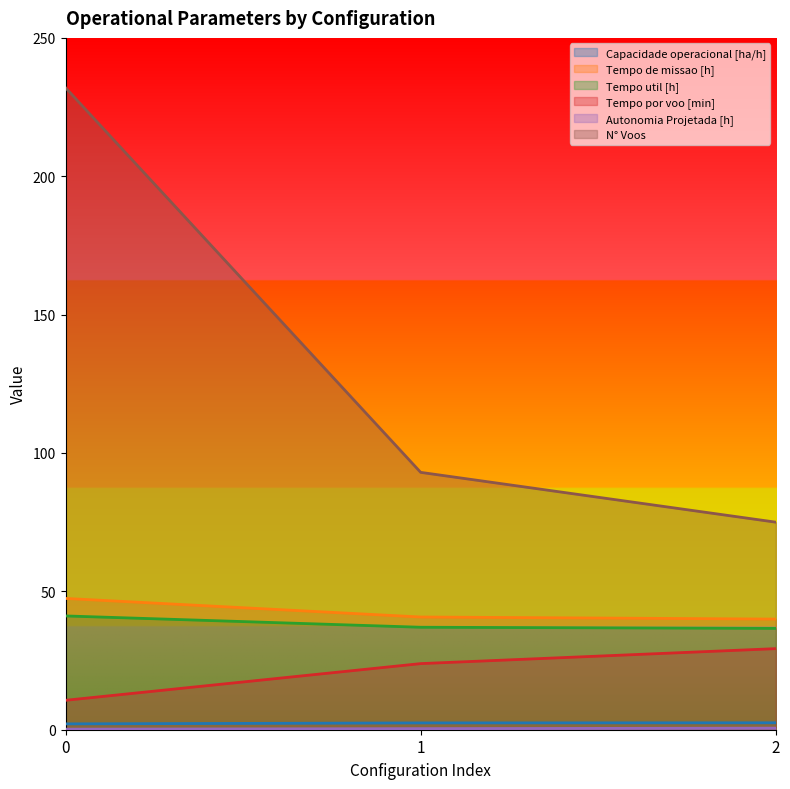

Reading left to right, what are all the values shown in this chart?

Capacidade operacional [ha/h]: 0=2.1	1=2.5	2=2.5
Tempo de missao [h]: 0=47.4	1=40.7	2=40.0
Tempo util [h]: 0=41.1	1=37.0	2=36.6
Tempo por voo [min]: 0=10.6	1=23.9	2=29.3
Autonomia Projetada [h]: 0=0.2	1=0.4	2=0.6
N° Voos: 0=232.0	1=93.0	2=75.0